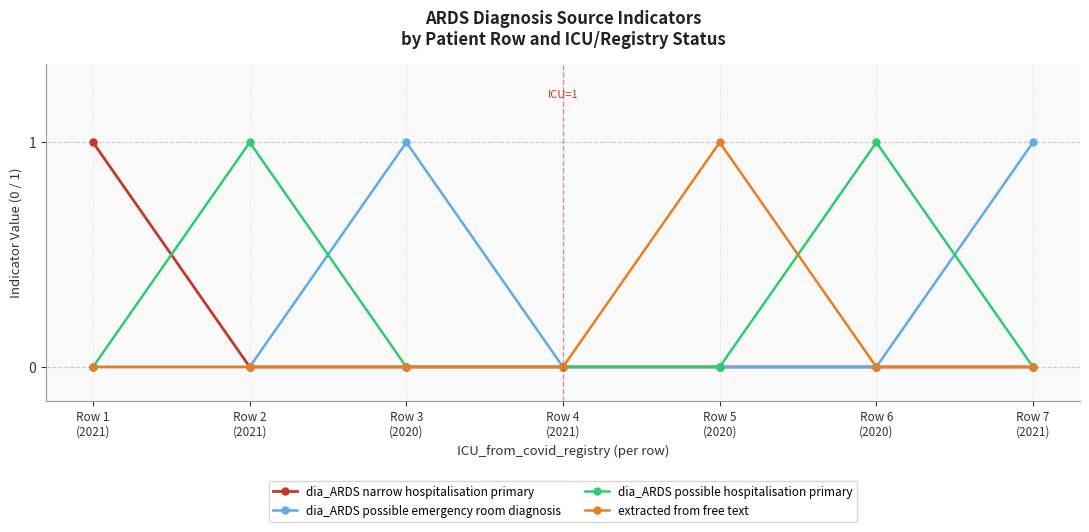

How many dia_ARDS possible emergency room diagnosis values are between 0 and 1?

7